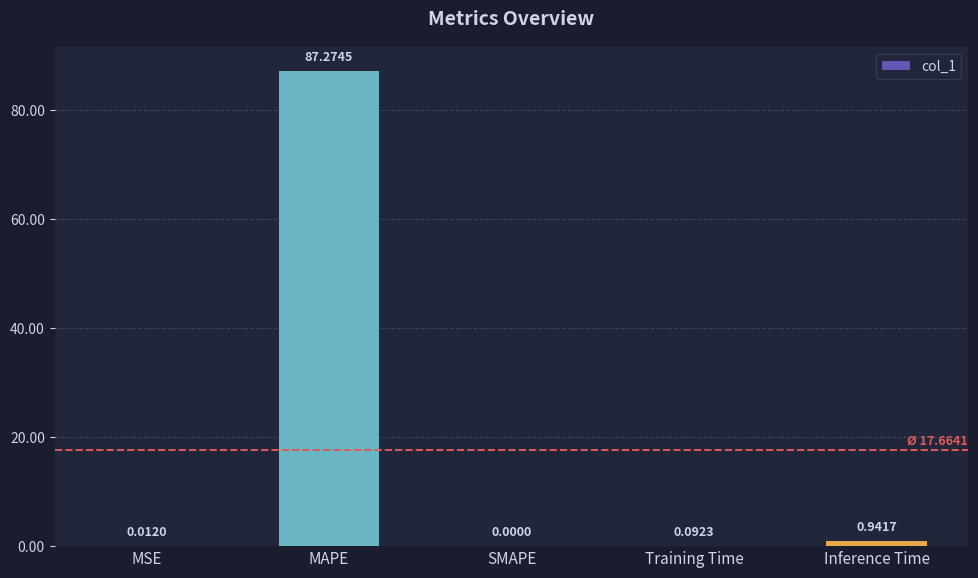

The chart shows a value of 0.0 at MSE. True or false?

True